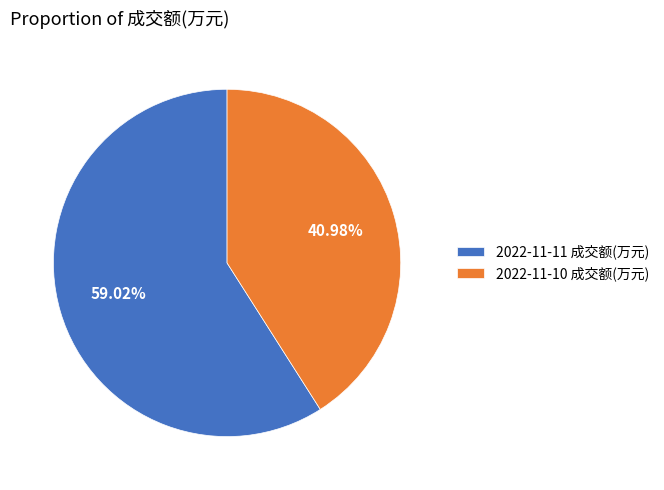

Between 2022-11-10 成交额(万元) and 2022-11-11 成交额(万元), which is larger?

2022-11-11 成交额(万元)